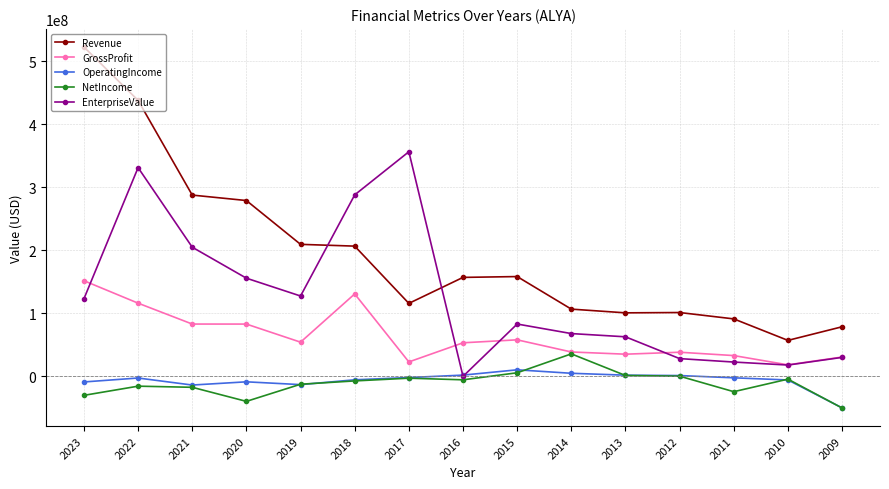

What is the minimum value for OperatingIncome?

-50000000.0